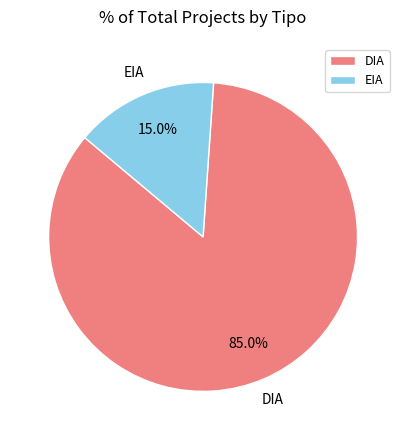

Do DIA and EIA together represent more than half of the pie?

Yes